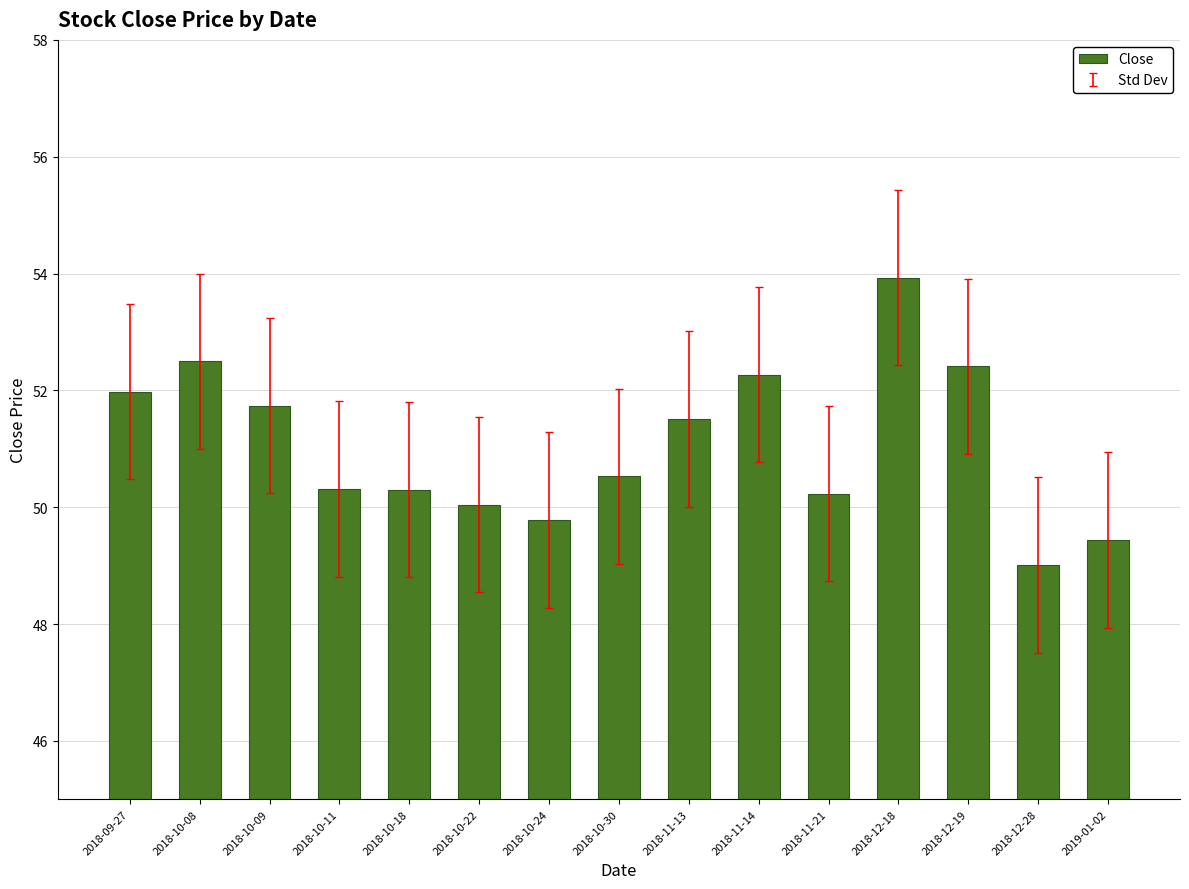

How many bars are there in total?

15